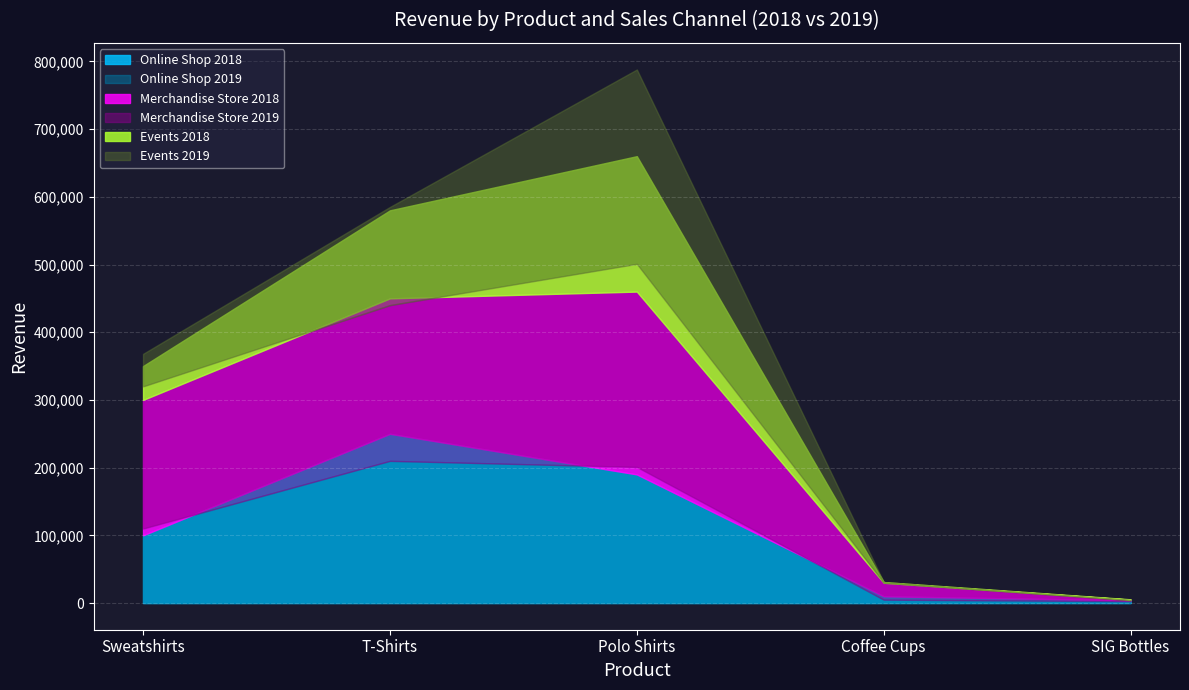

At which label does Merchandise Store reach its peak?

Polo Shirts